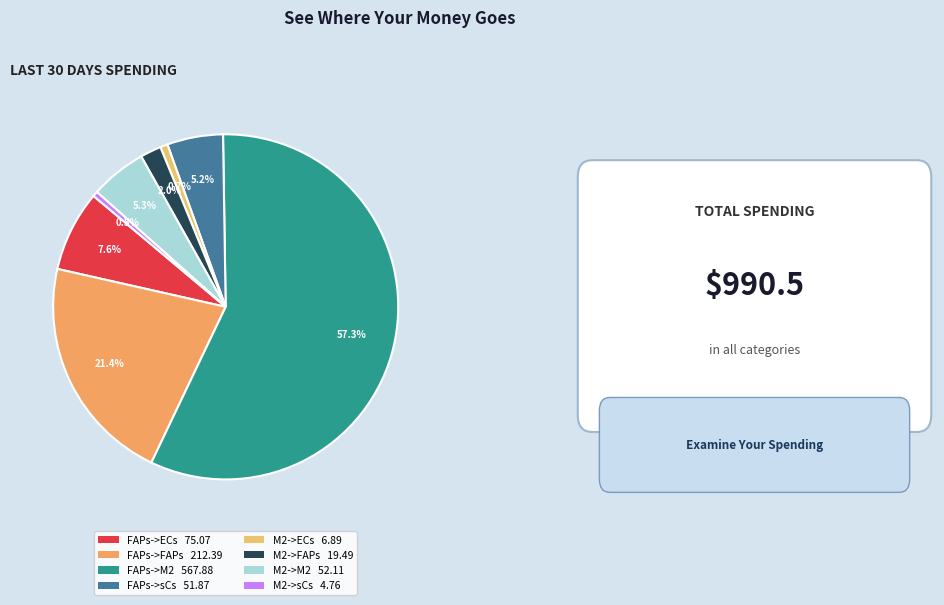

The FAPs->M2 slice represents 46% of the pie. True or false?

False